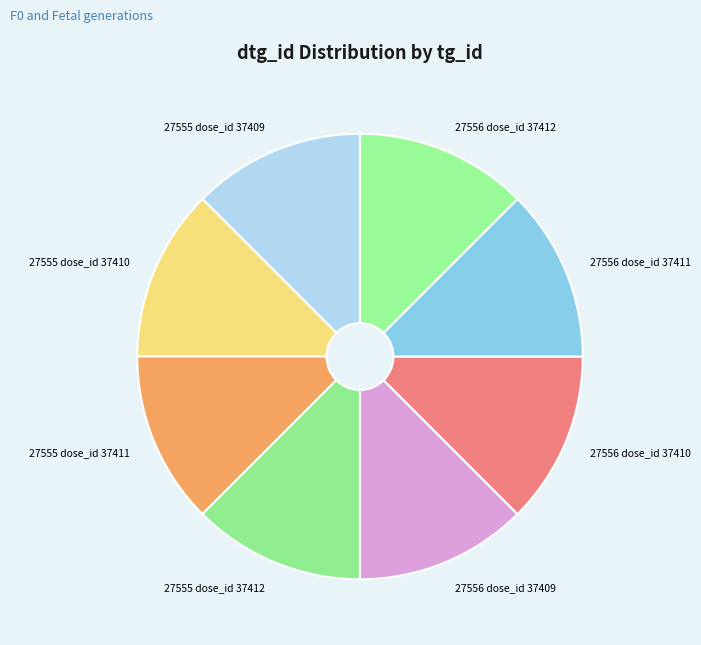

Is the sum of 27556 dose_id 37412 and 27556 dose_id 37410 greater than half?

No